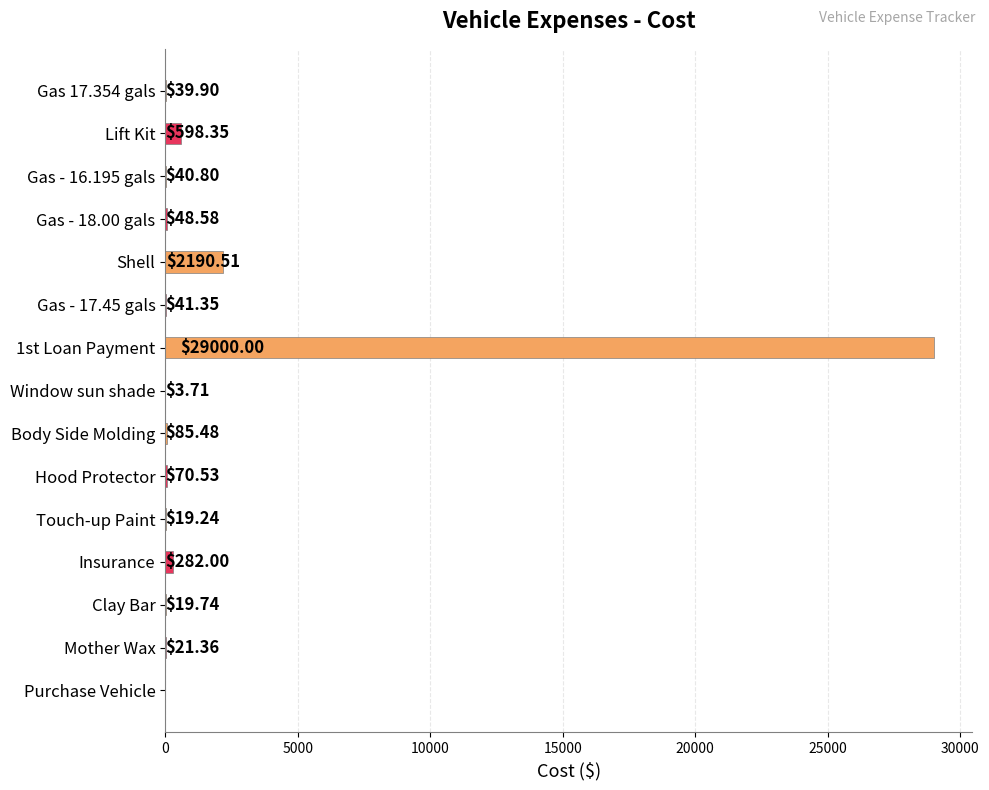

Between Hood Protector and Touch-up Paint, which is larger?

Hood Protector